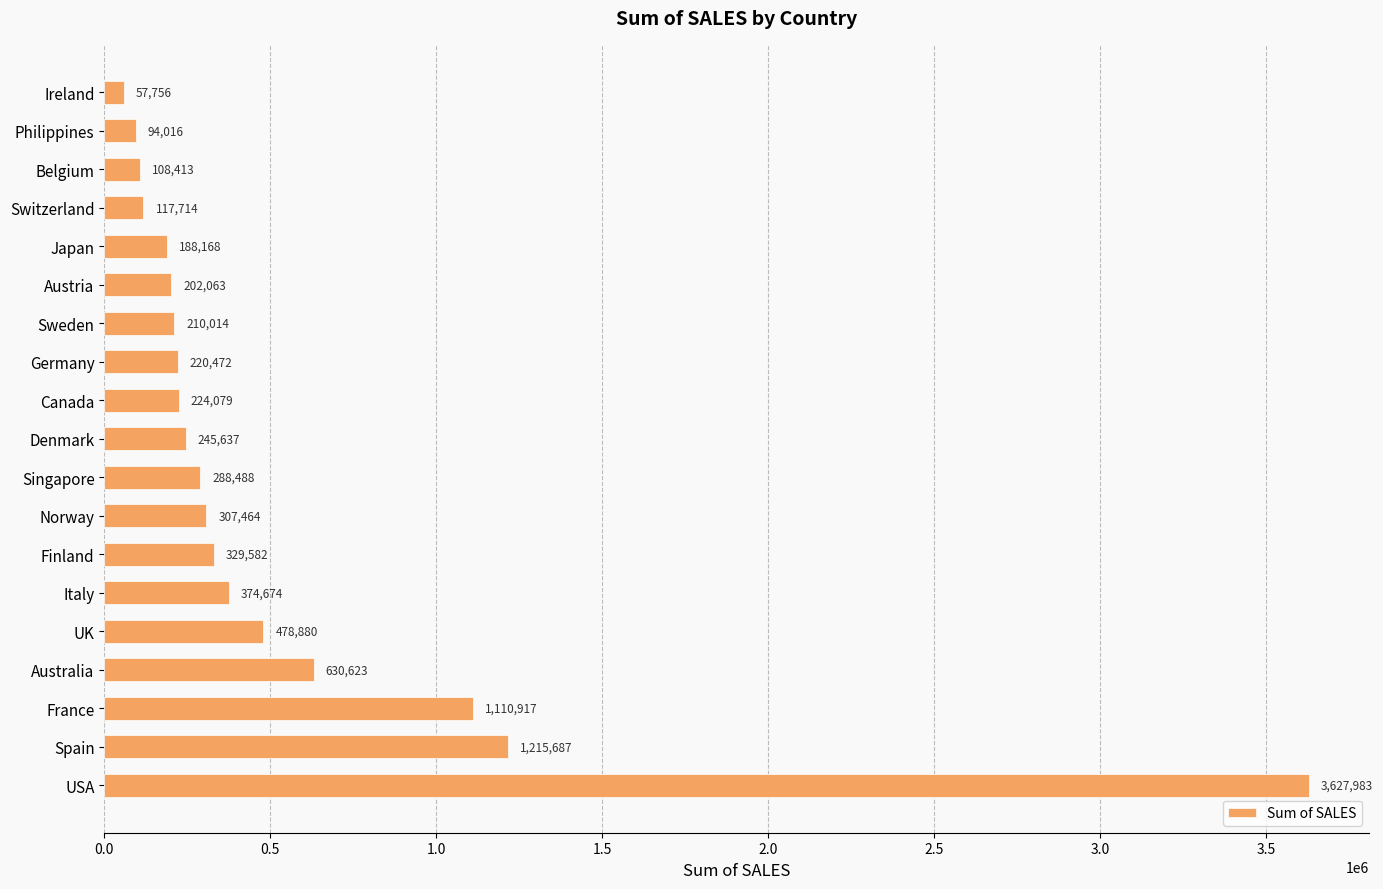

What is the label of the 15th bar from the bottom?

Japan